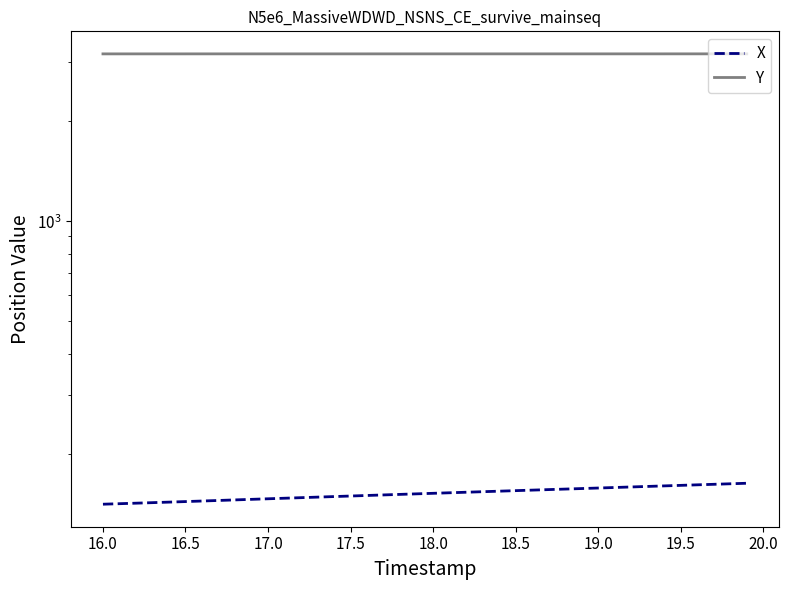

Read the Y value at 17.5.

3181.8